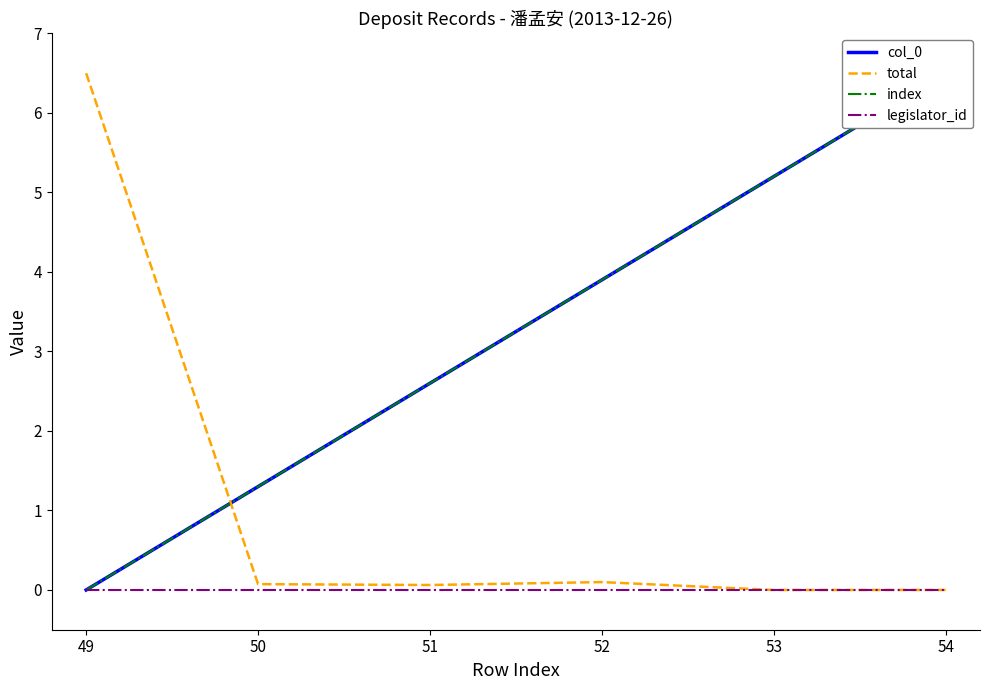

Rank the series at 52 from highest to lowest value.

col_0, index, total, legislator_id